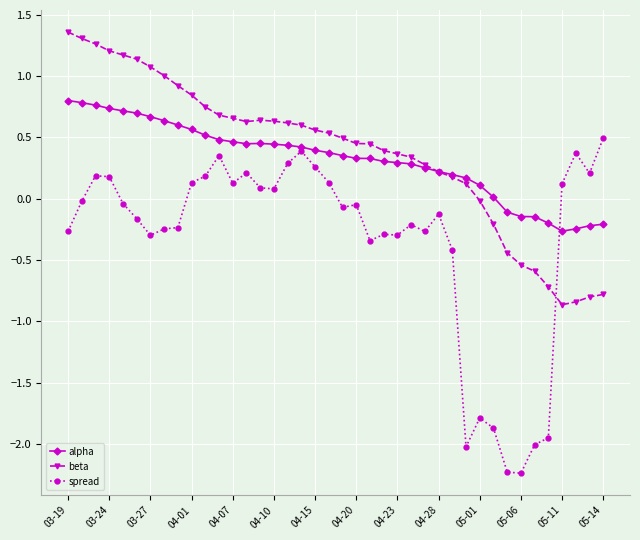

True or false: spread has more than 2 points higher than both neighbors.

True